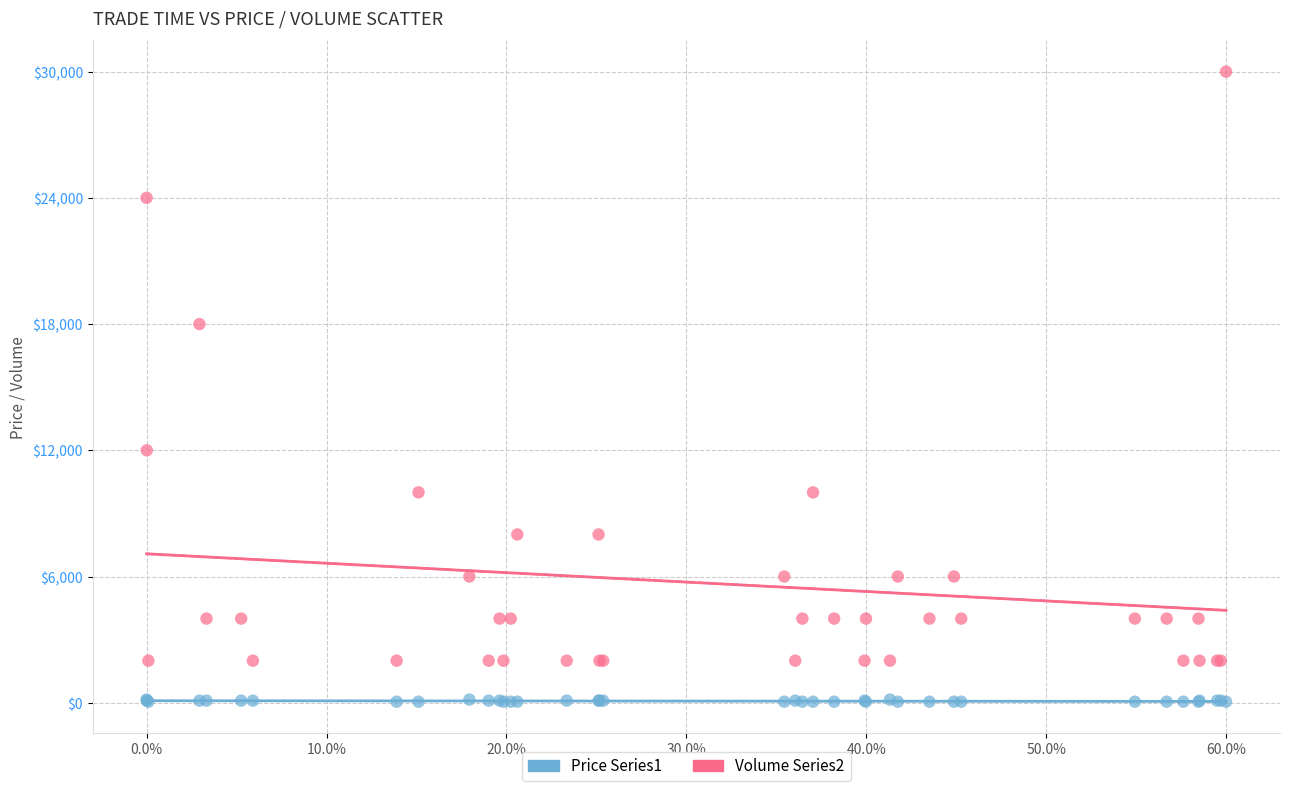

Which series reaches the minimum Y coordinate?

Price Series1